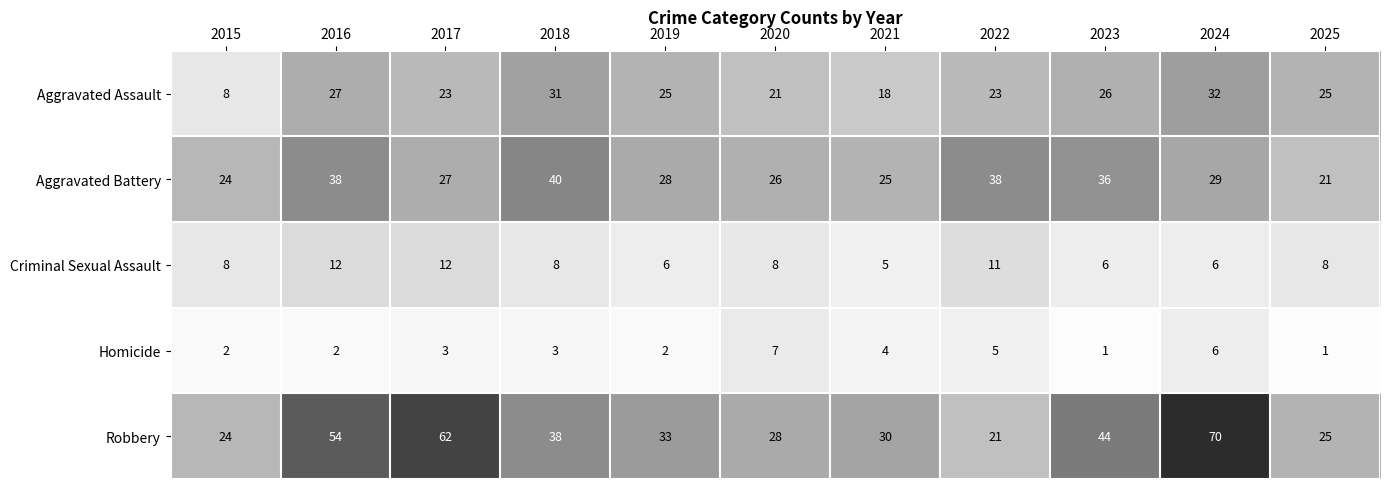

List the series in order of their peak value, highest first.

Robbery, Aggravated Battery, Aggravated Assault, Criminal Sexual Assault, Homicide